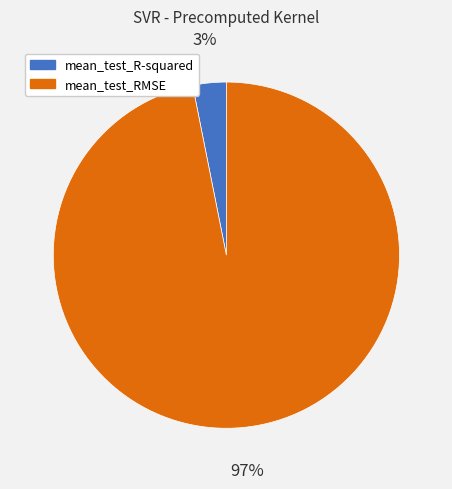

Which slice is the largest?

mean_test_RMSE